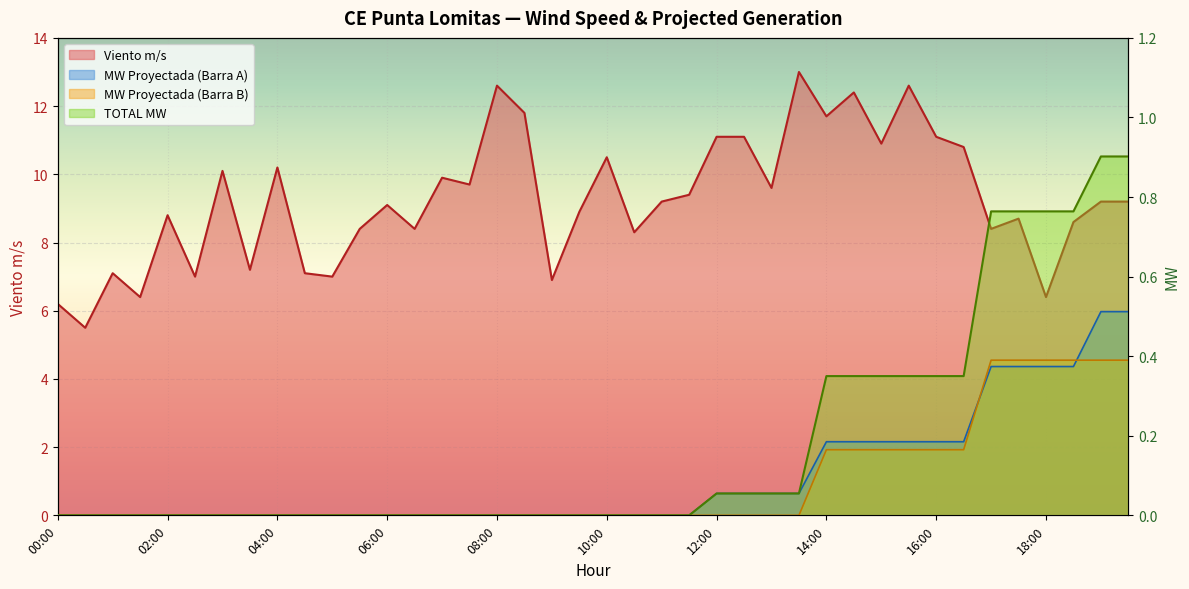

True or false: TOTAL MW and MW Proyectada (Barra B) intersect in this chart.

False